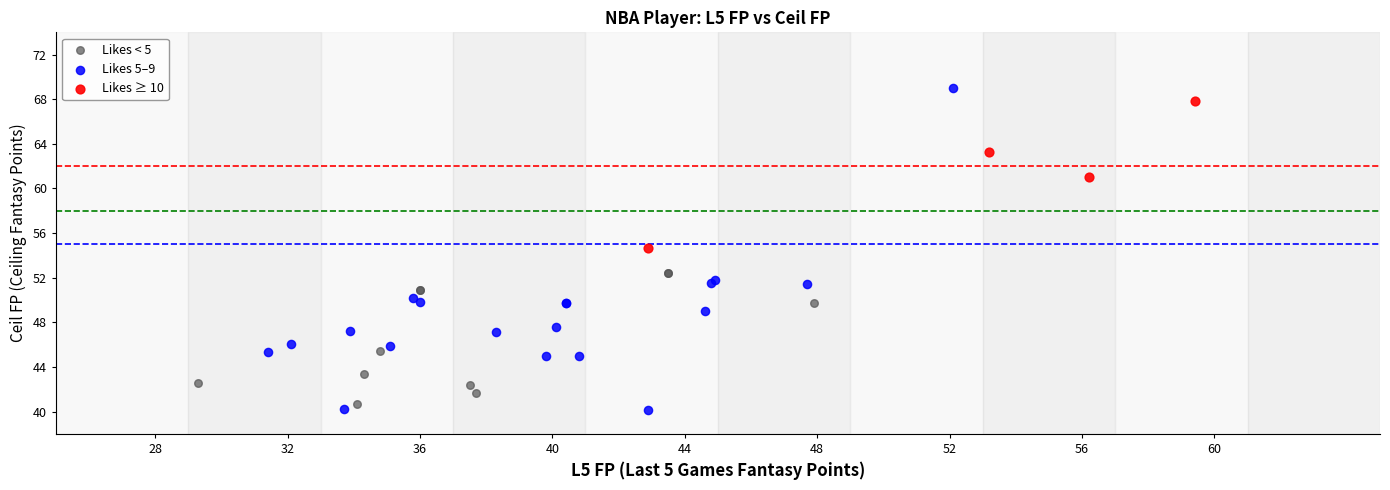

Which series contains the highest Y value?

Likes 5–9